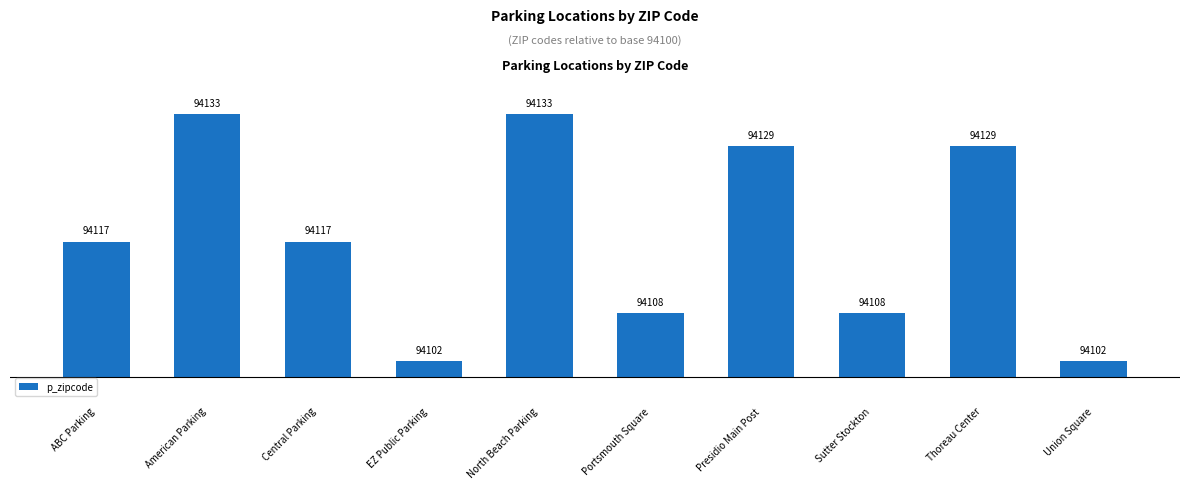

Are the bars horizontal?

No